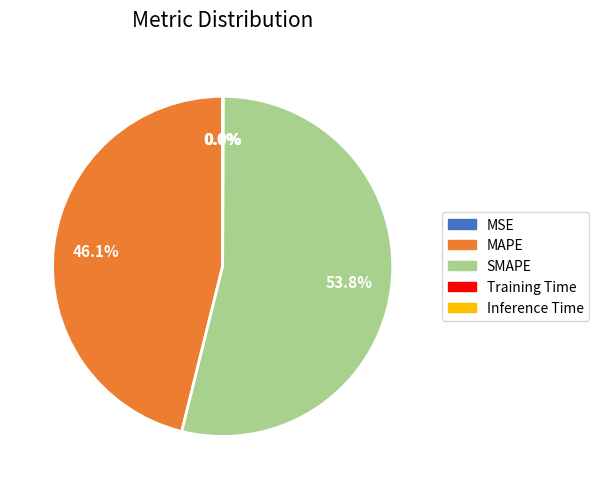

Is it true that MAPE is 46% of the pie?

True